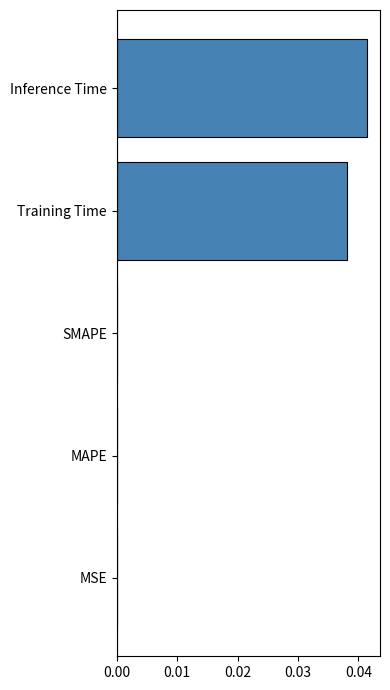

Is it true that the value at SMAPE is 0.0?

True